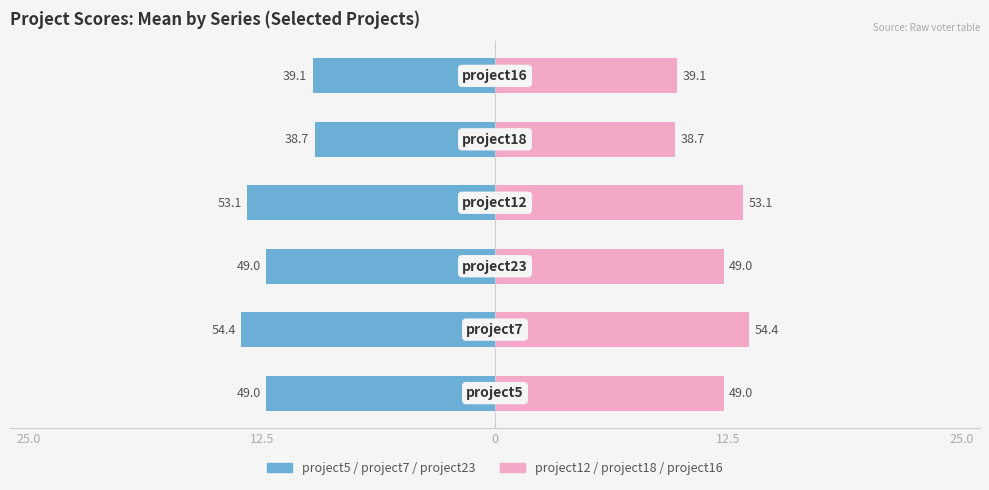

How many values in the project12/18/16 series exceed 12?

4